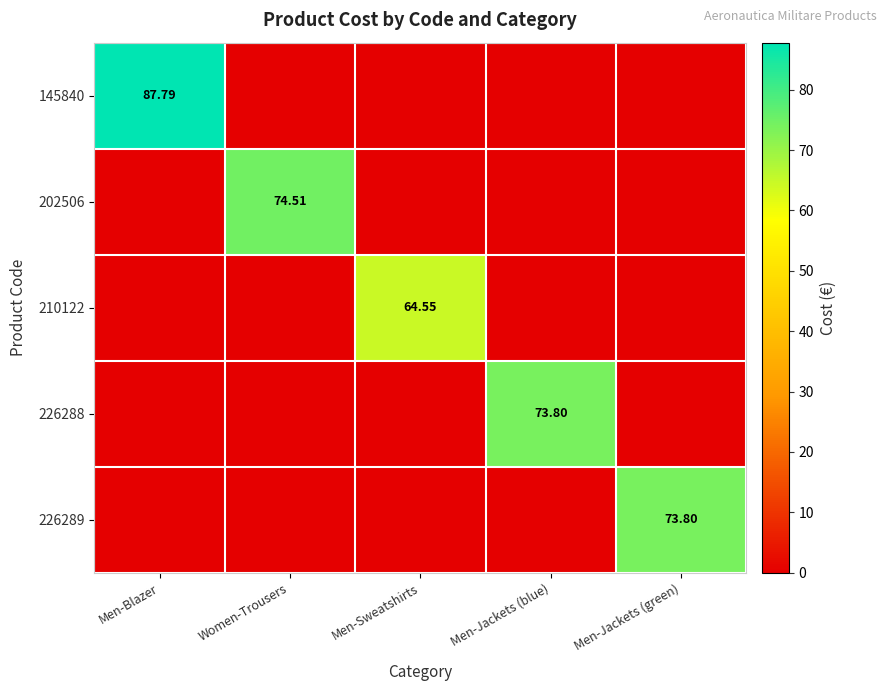

Count the number of data series in this chart.

5